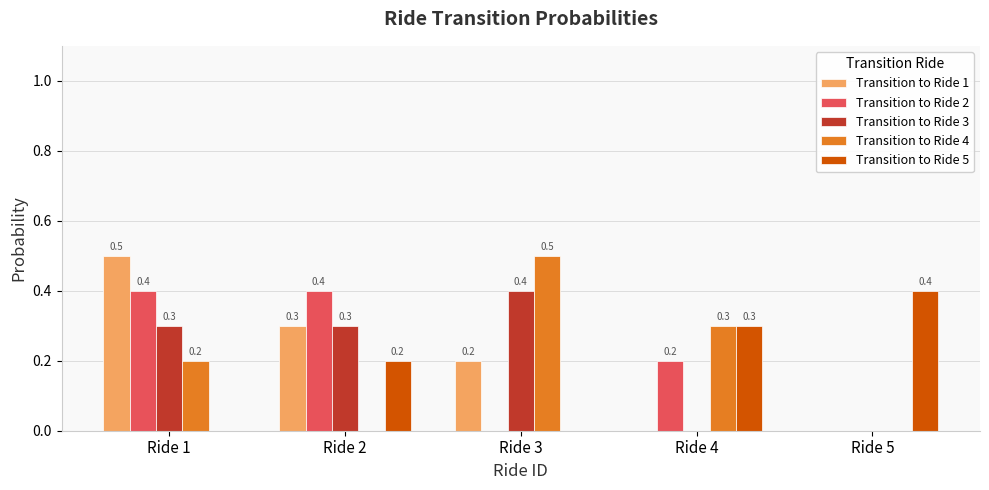

At which category is the sum across all series the highest?

Ride 1